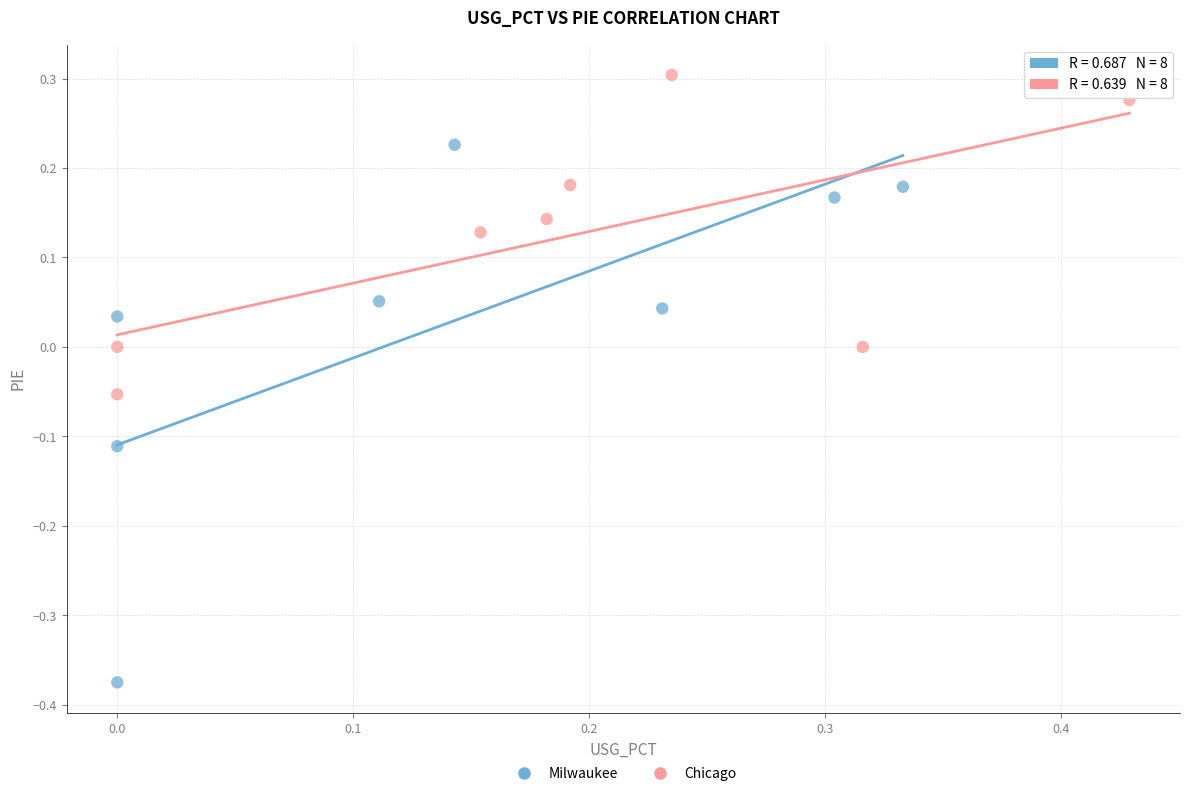

Which series reaches the maximum Y coordinate?

Chicago